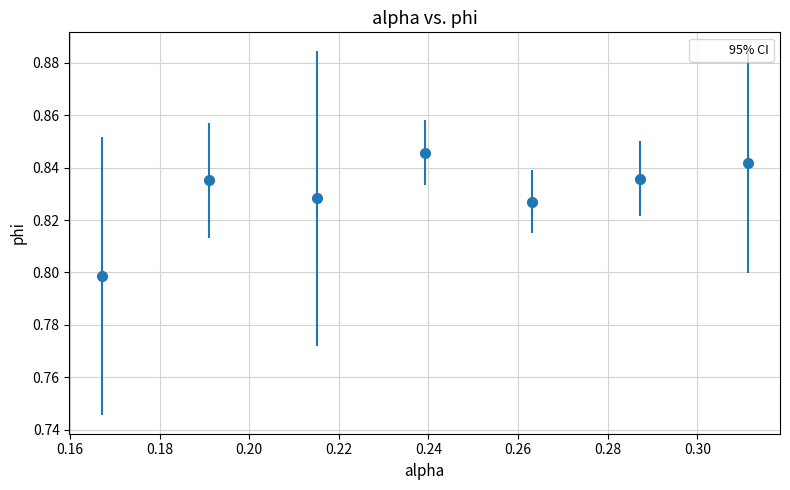

How many points are higher than both their immediate neighbors (excluding endpoints)?

2